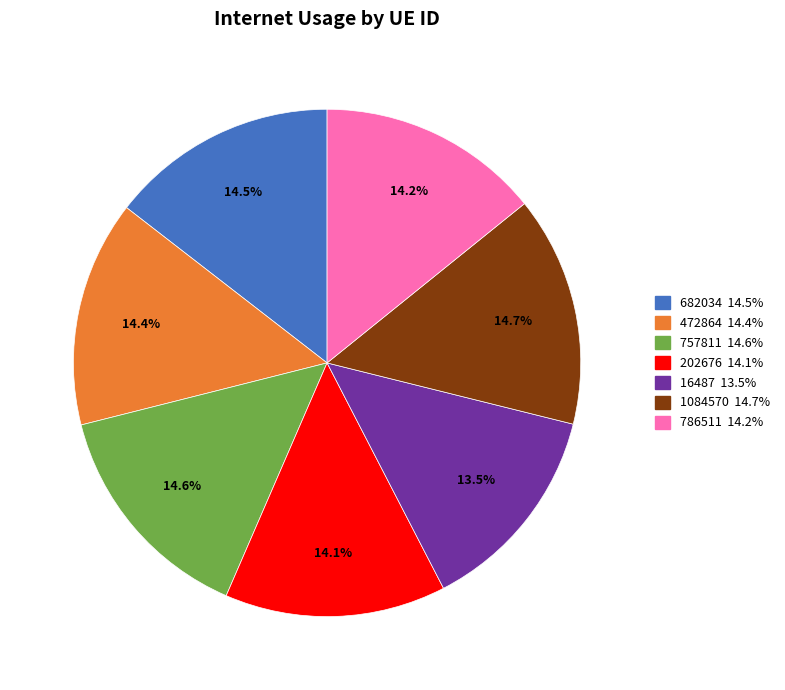

Is the sum of 202676 and 472864 greater than half?

No